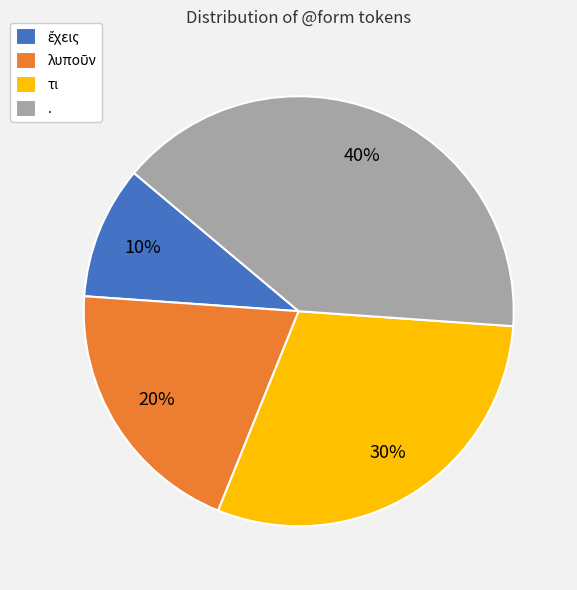

True or false: τι accounts for 41% of the total.

False